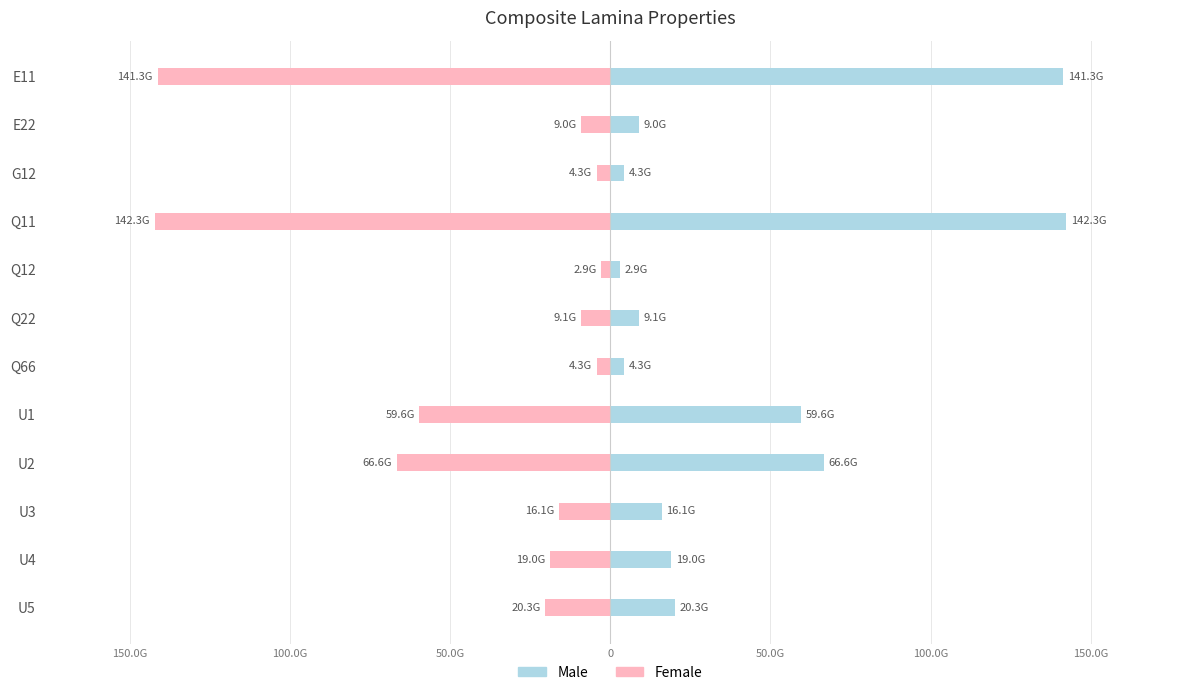

Between Q66 and U2, which series saw the biggest shift?

Male